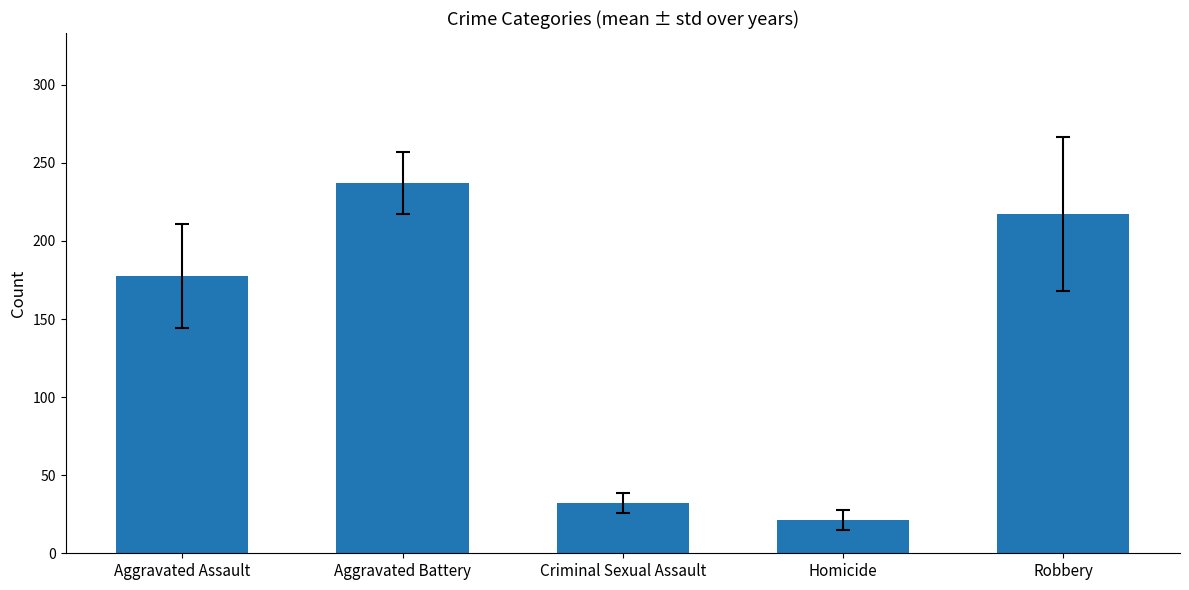

What is the average value?

137.2